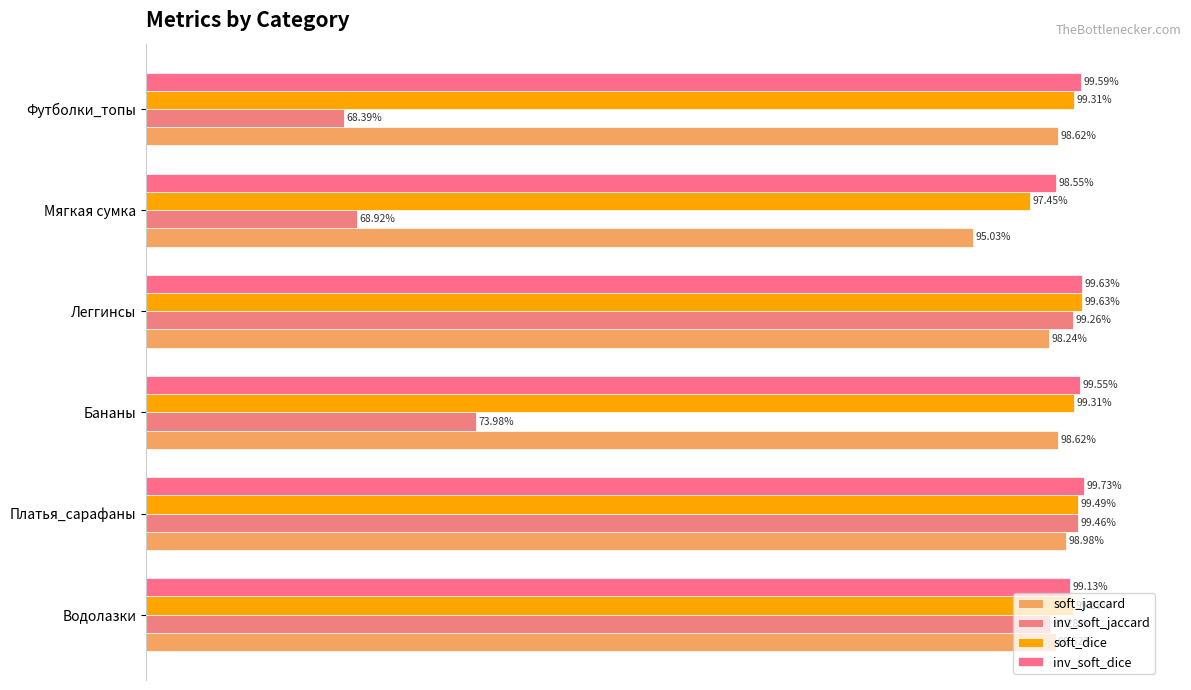

What are all the series names shown in the legend?

soft_jaccard, inv_soft_jaccard, soft_dice, inv_soft_dice